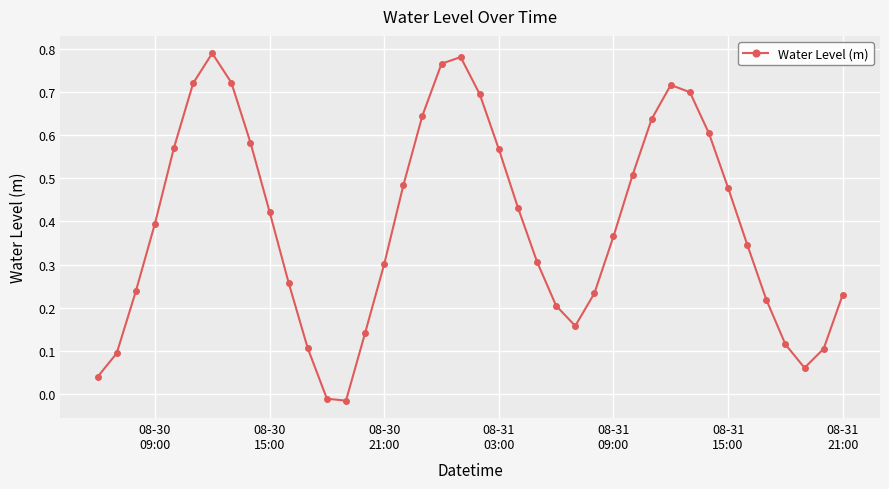

How many interior local valleys (lower than both neighbors) does the data have?

3